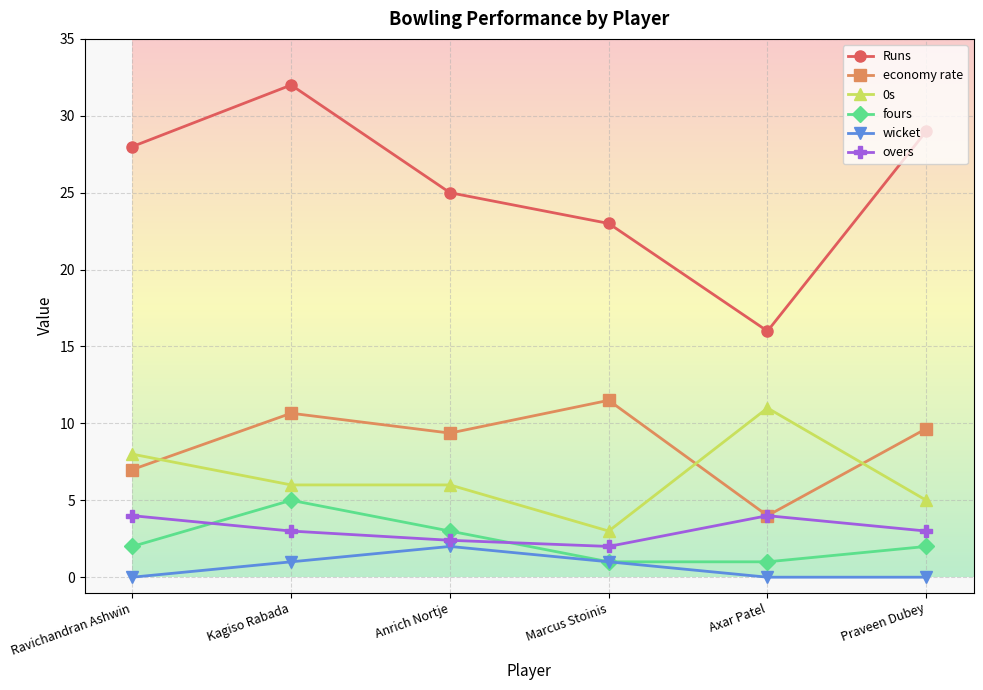

True or false: overs and Runs intersect in this chart.

False